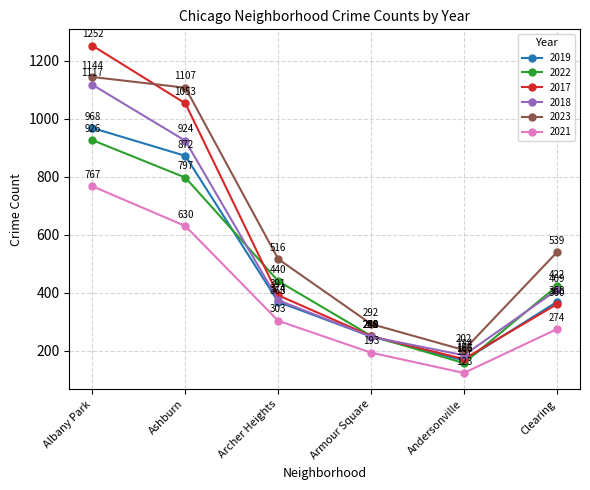

Does the chart have visible grid lines?

Yes